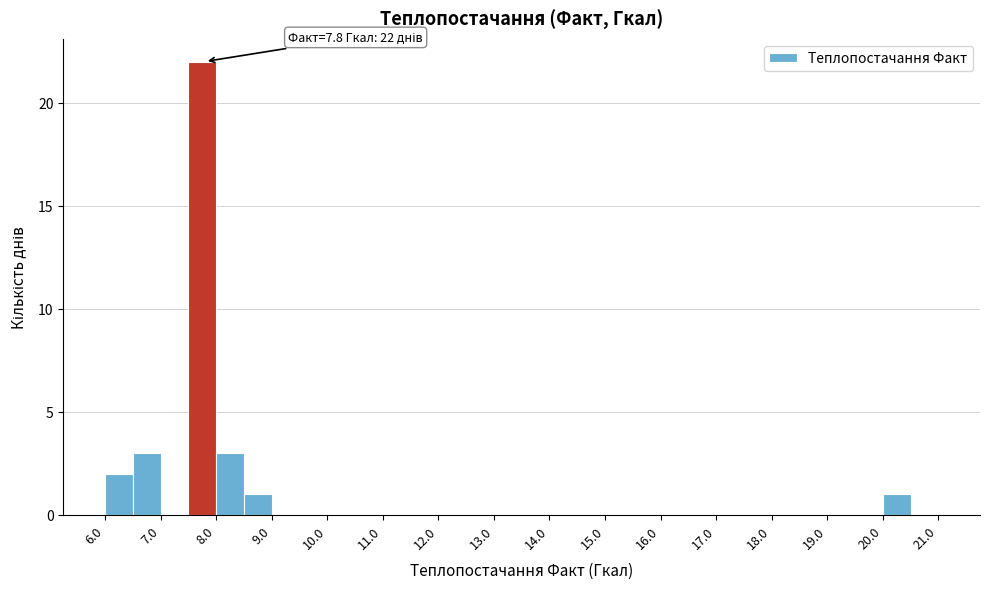

Which range on the x-axis has the tallest bar?

7.5 to 8.0